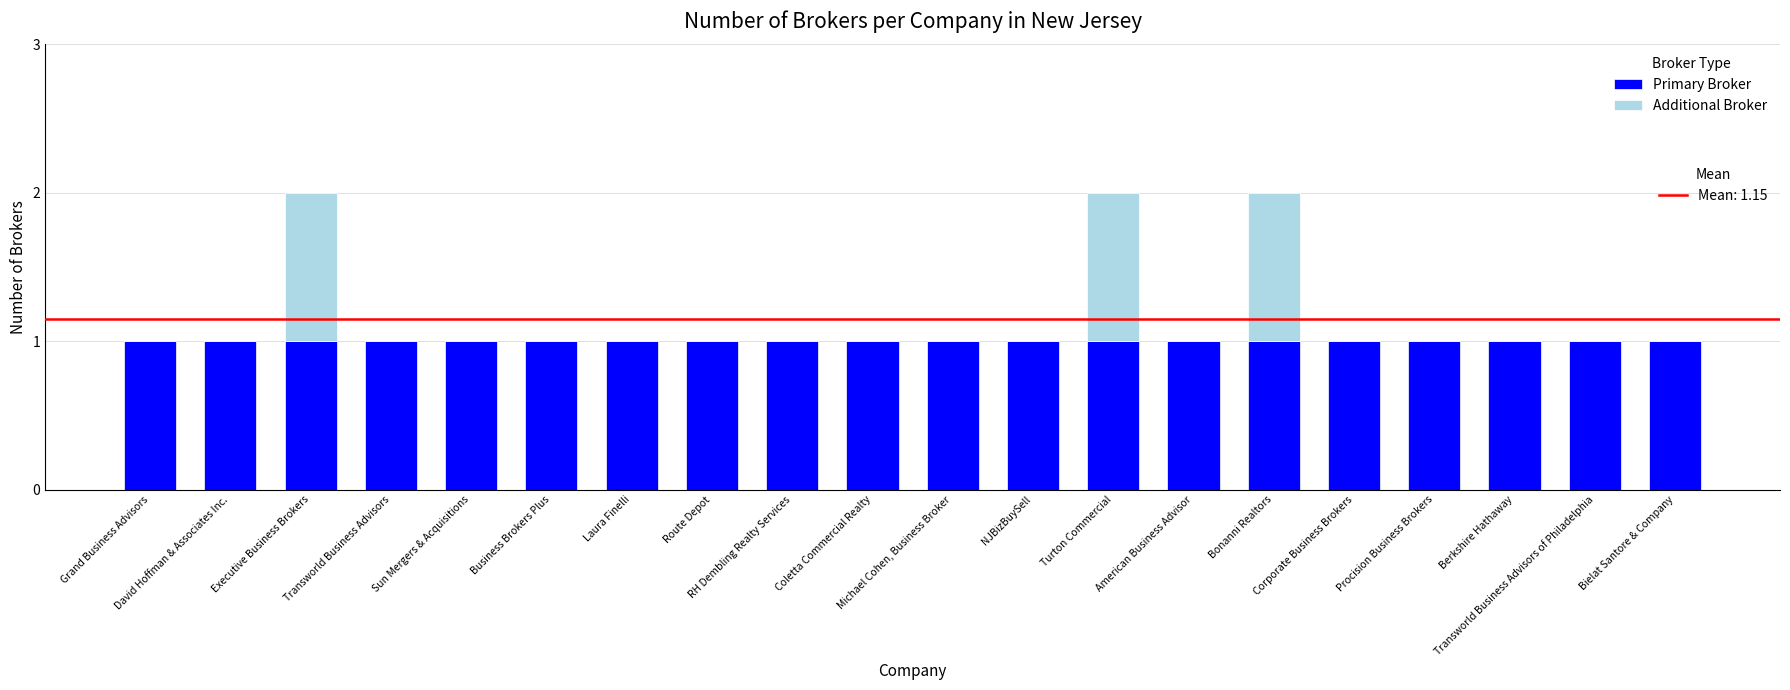

True or false: Additional Broker has a value of 1 at Executive Business Brokers.

True